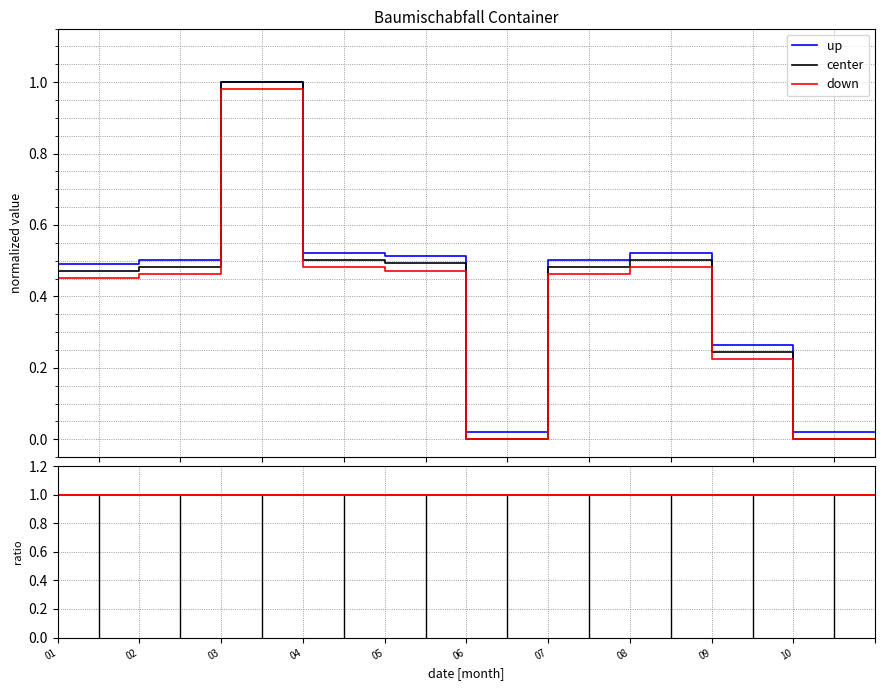

True or false: up has more than 2 interior local peaks.

False